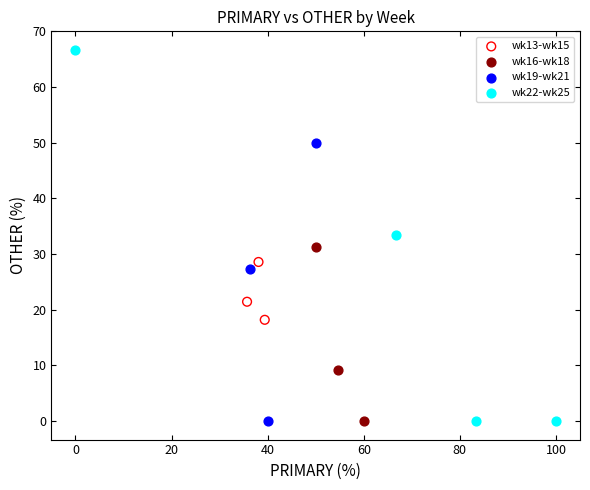

Which series has the widest spread of Y values?

wk22-wk25